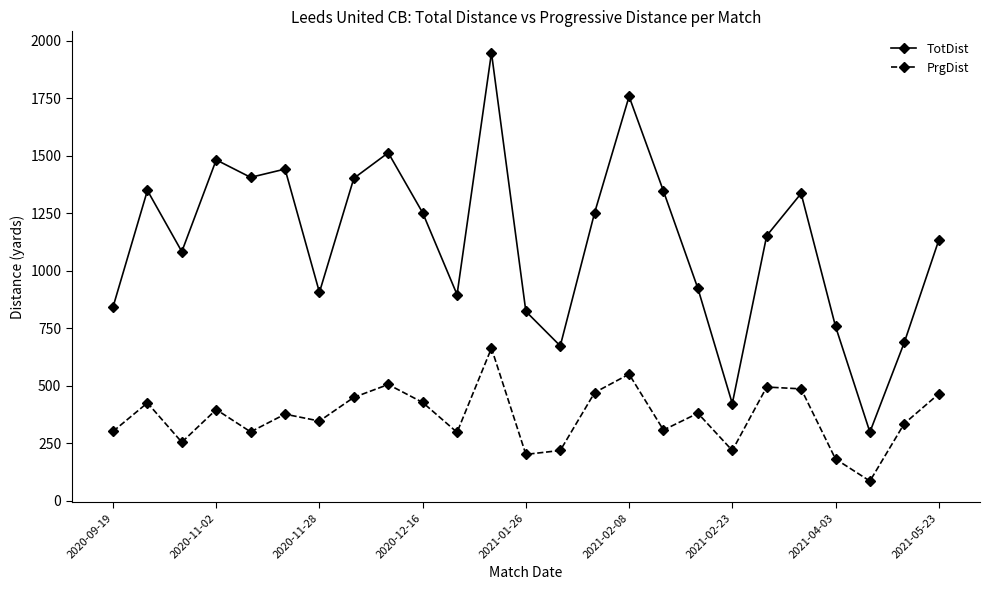

What is the average value of the PrgDist series?

365